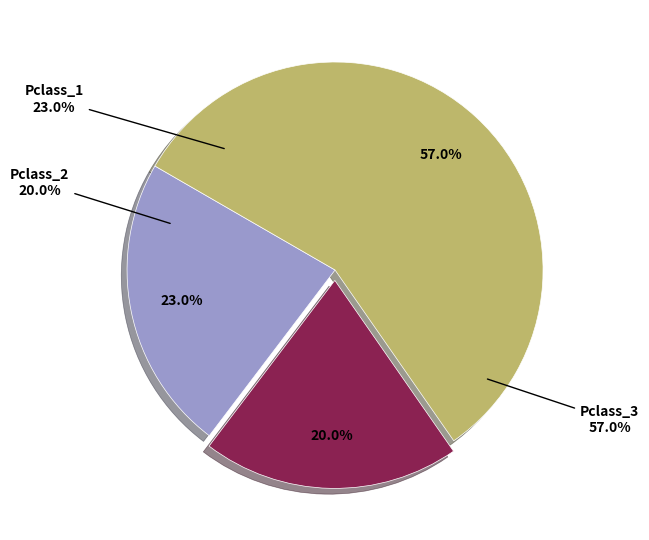

To the nearest percent, what is the average slice percentage?

33%